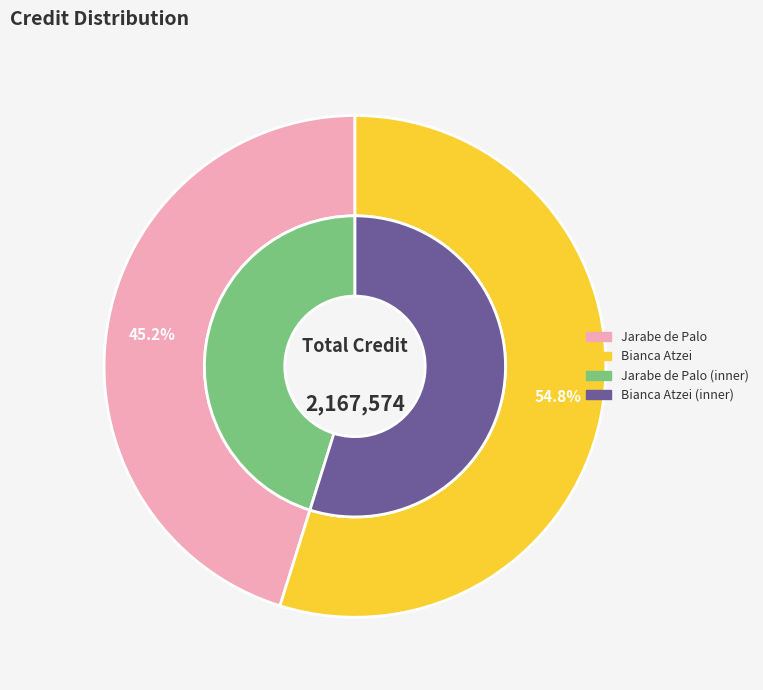

Combined, what portion of the pie is 814 and 919735?

100.0%